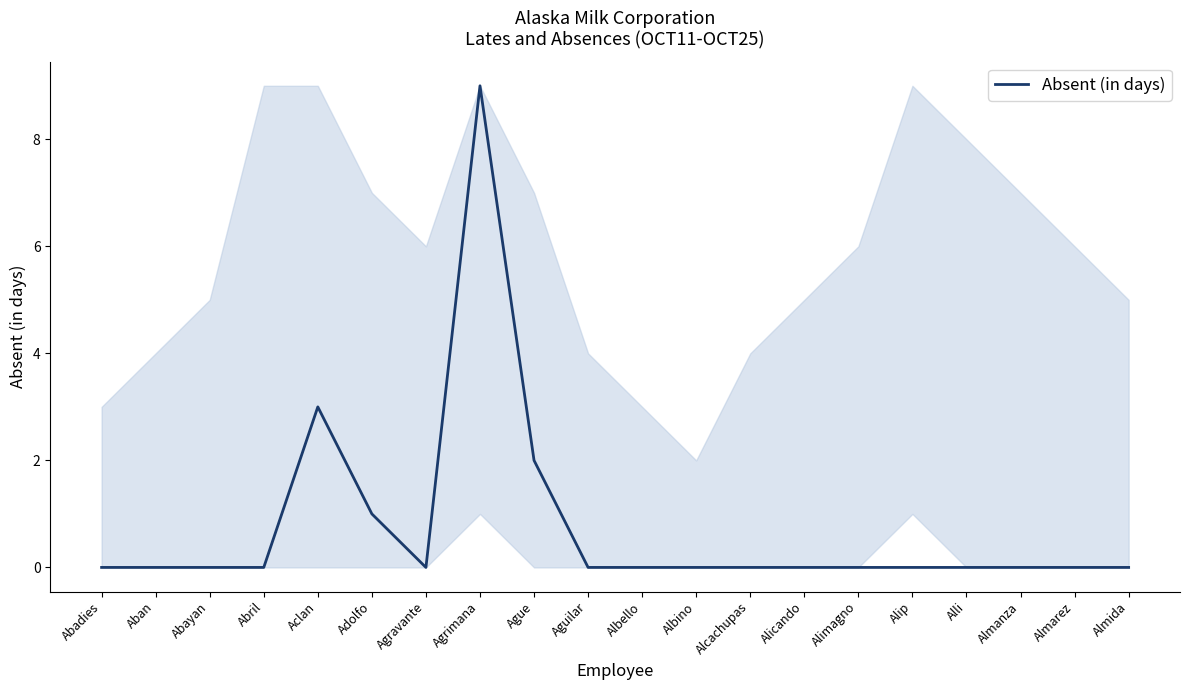

What is the maximum value shown in the chart?

9